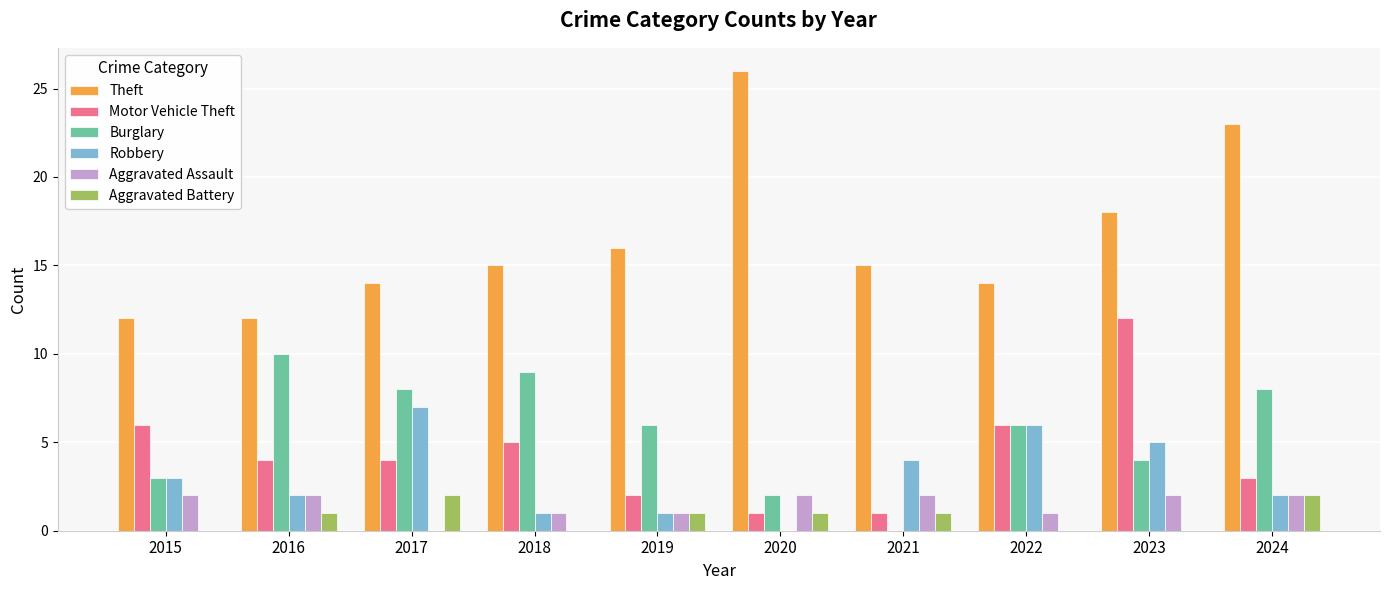

What are all the series names shown in the legend?

Theft, Motor Vehicle Theft, Burglary, Robbery, Aggravated Assault, Aggravated Battery